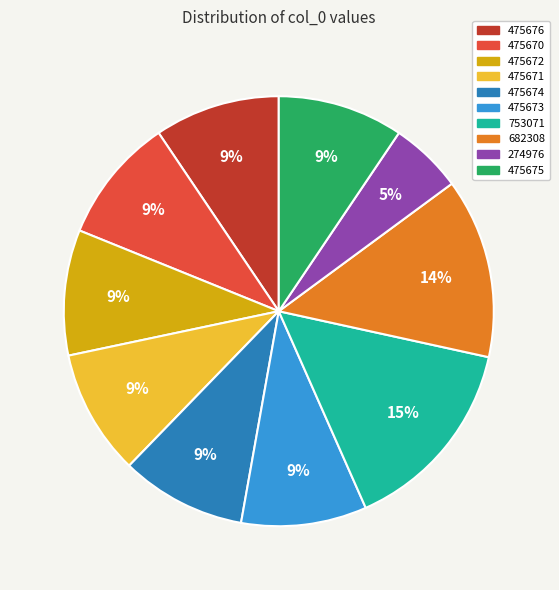

Is the sum of 475671 and 475676 greater than half?

No